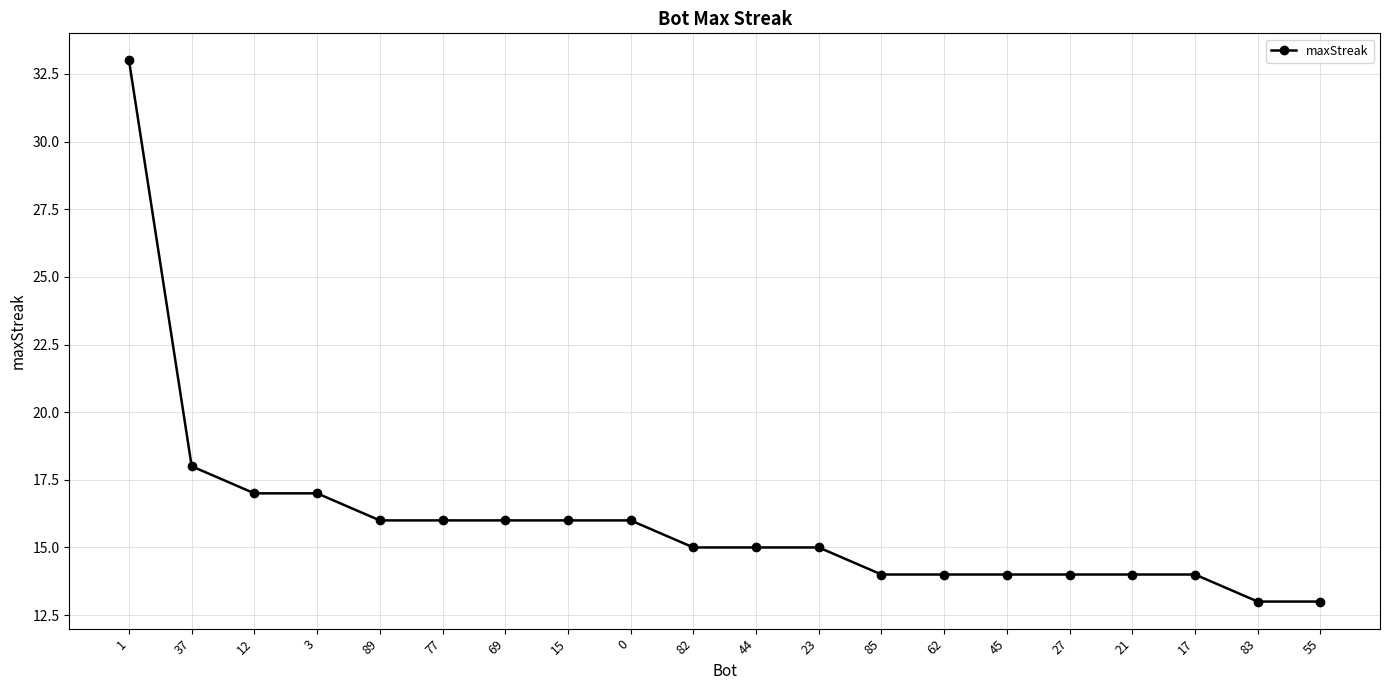

What is the value of the 2nd point from the left?

18